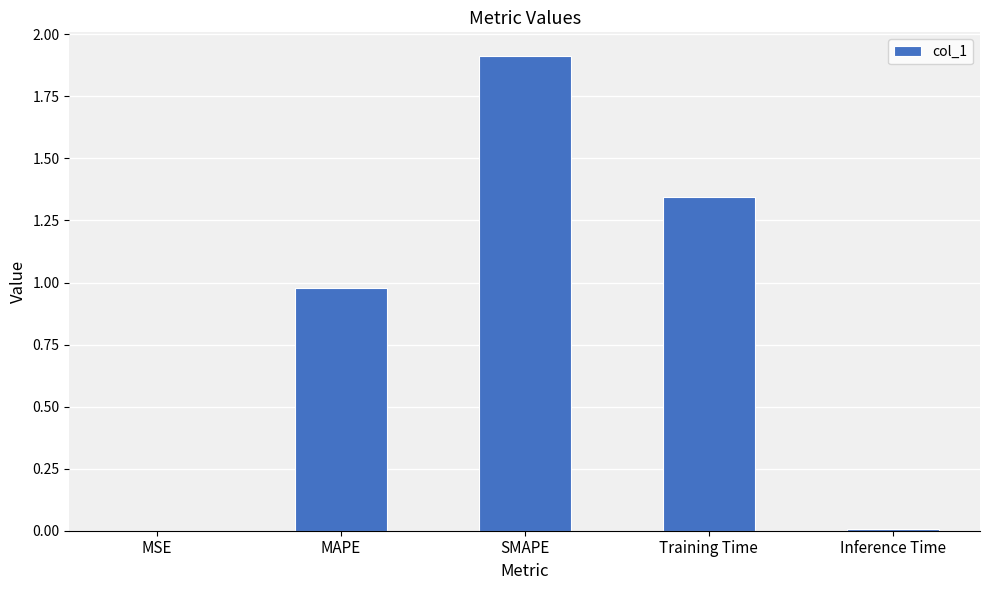

The value at Training Time is 2.3. True or false?

False